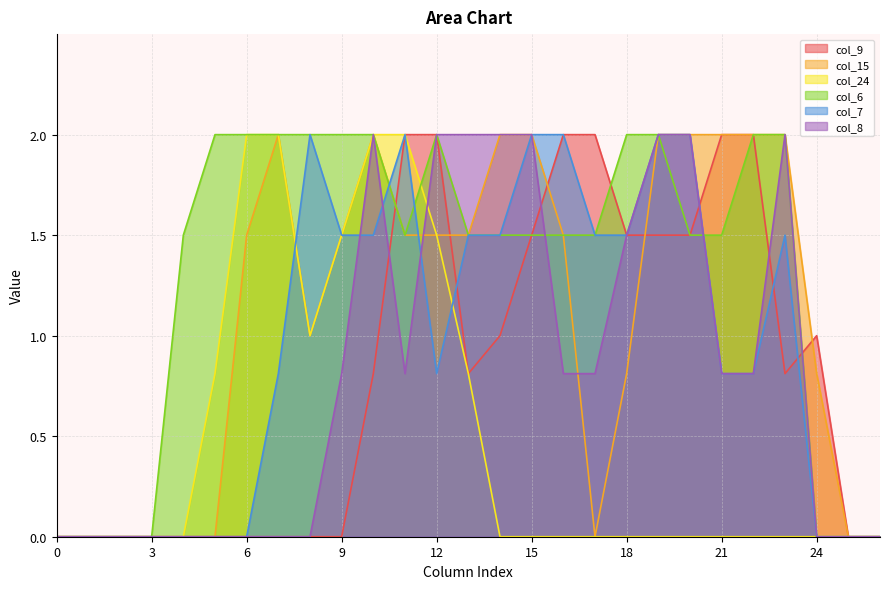

At which category is the sum across all series the highest?

10